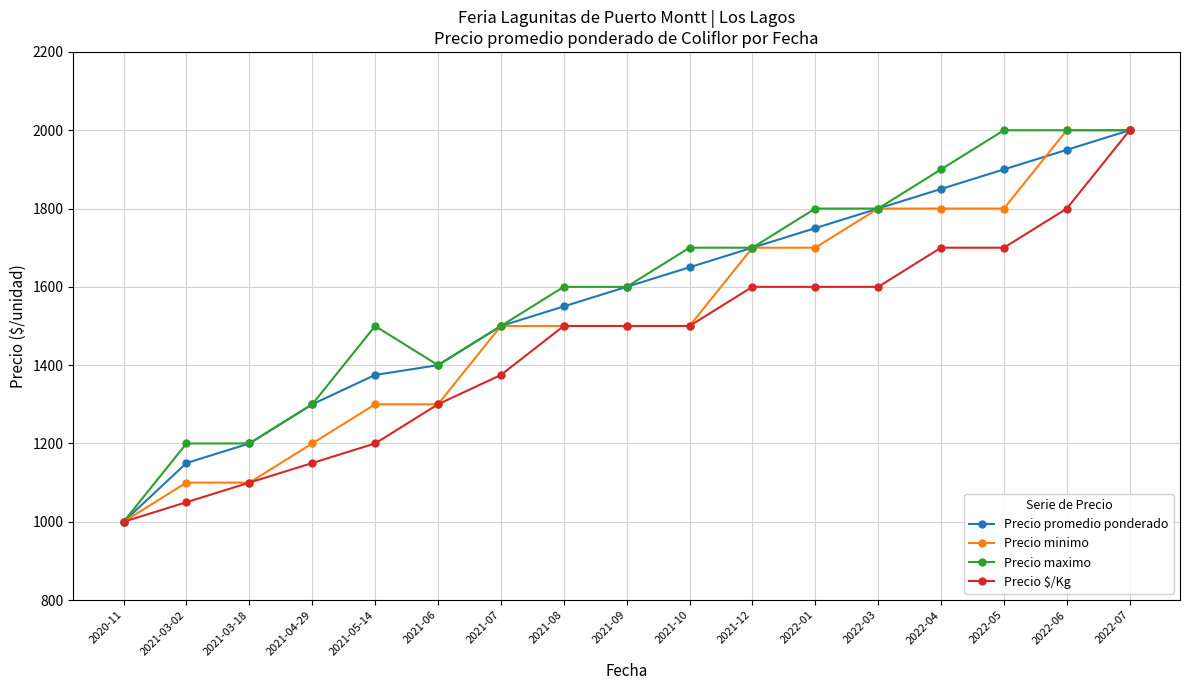

What is the label of the 17th point from the left?

2022-07